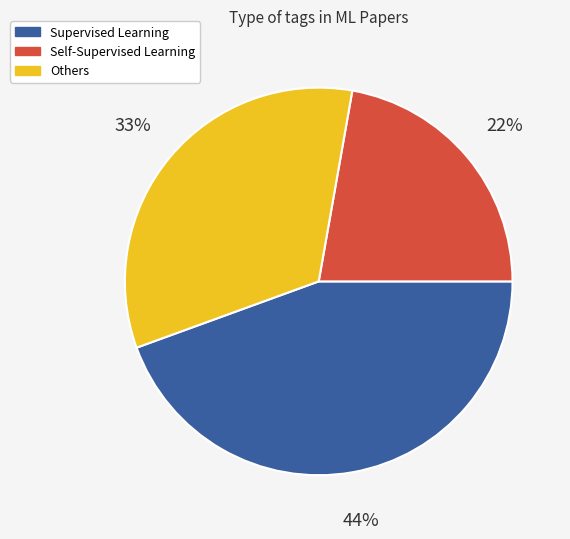

To the nearest percent, what is the average slice percentage?

33%